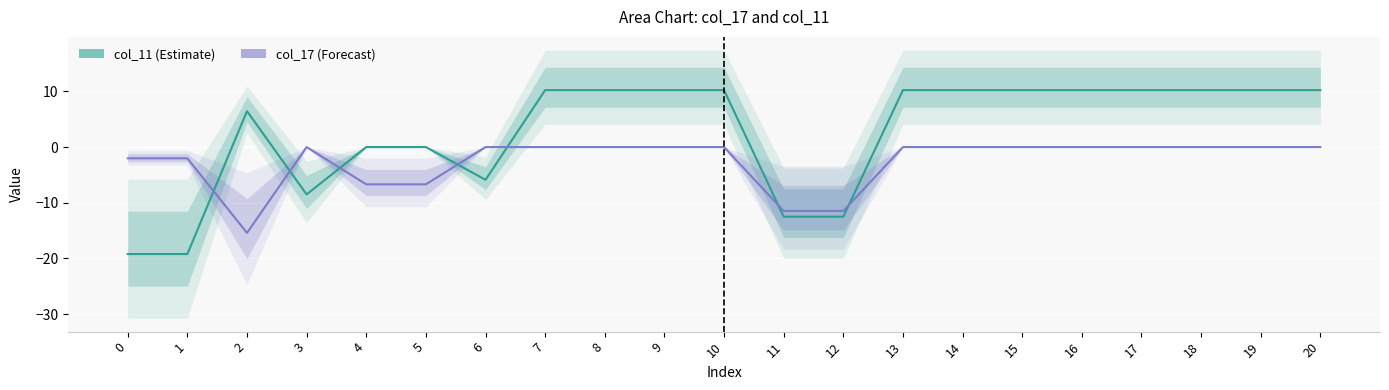

Is it true that col_11 equals 15.8 at 16?

False